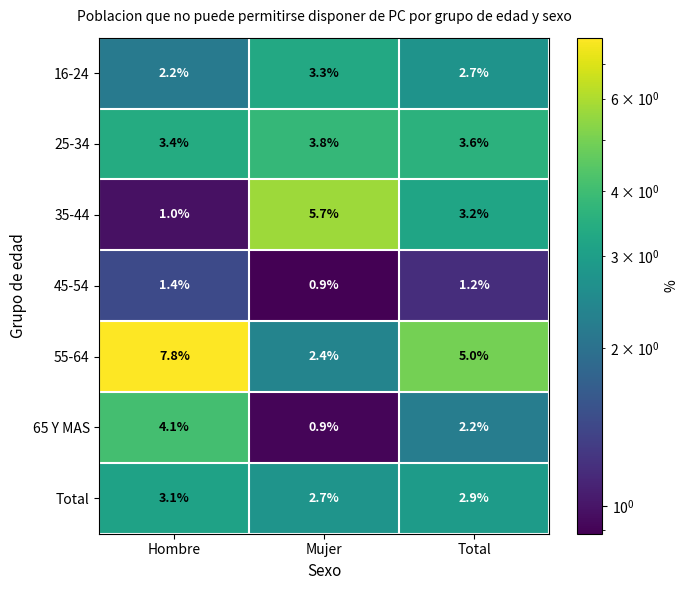

List the series in order of their peak value, highest first.

55-64, 35-44, 65 Y MAS, 25-34, 16-24, Total, 45-54